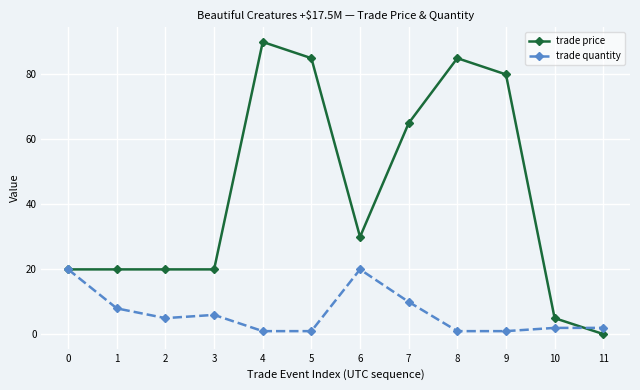

Where is the first local minimum for trade quantity?

2